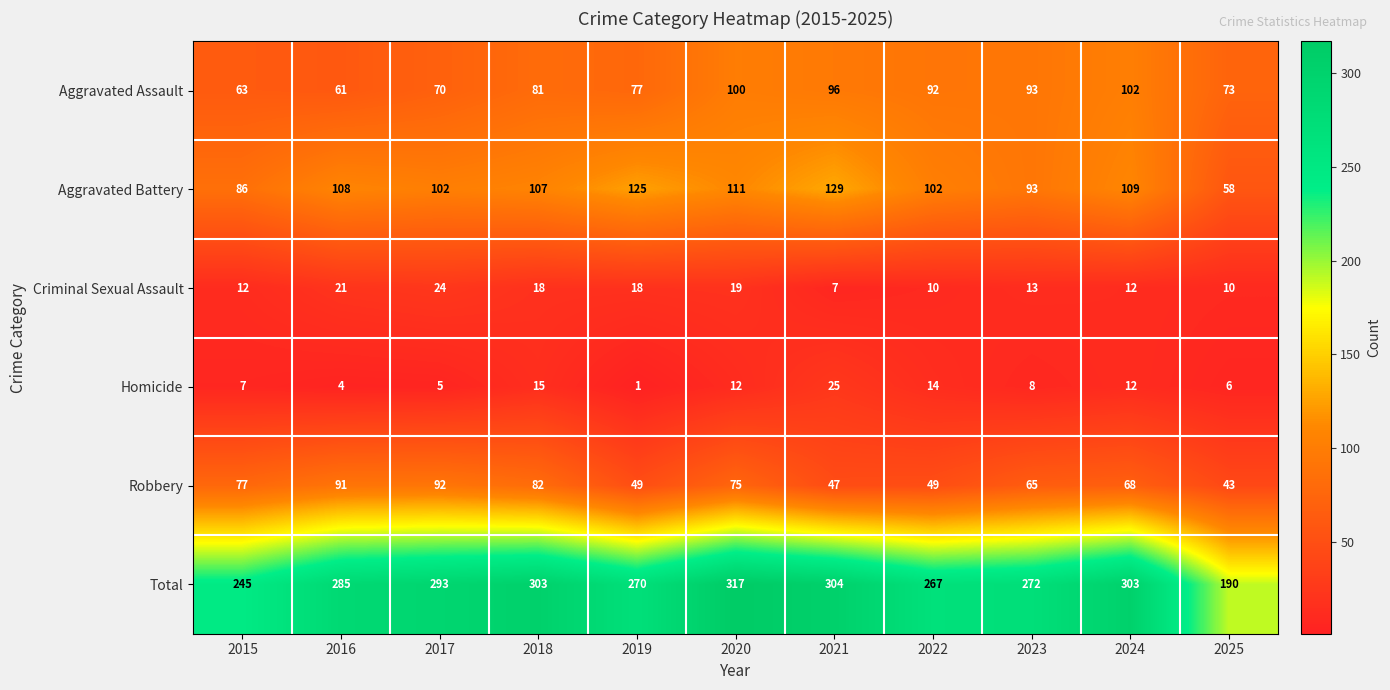

At which label is Aggravated Battery closest to 93?

2023